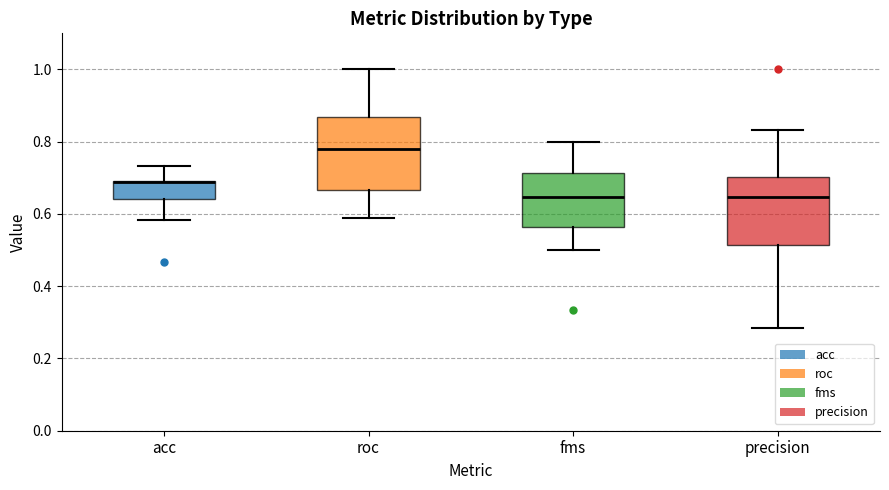

Reading left to right, transcribe this box plot: for each box, give where its median line is, the range the box spans, and where its two whiskers end, as read against the y-axis. The values are not printed on the chart, so give them approximately, as read against the axis.

acc: median 0.68, box 0.64 to 0.70, whiskers 0.58 to 0.74
roc: median 0.78, box 0.66 to 0.86, whiskers 0.58 to 1.00
fms: median 0.64, box 0.56 to 0.72, whiskers 0.50 to 0.80
precision: median 0.64, box 0.52 to 0.70, whiskers 0.28 to 0.84